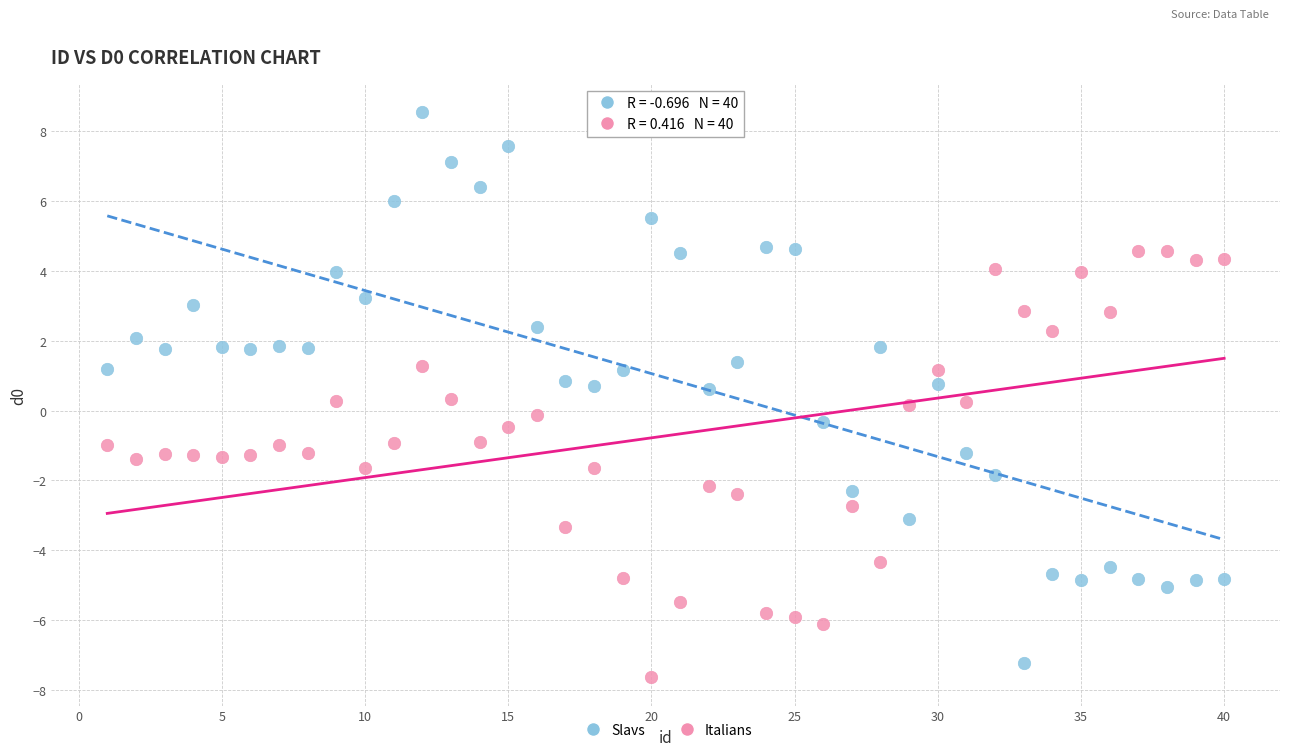

Across all data points, what is the range of Y values (max minus min)?

16.2